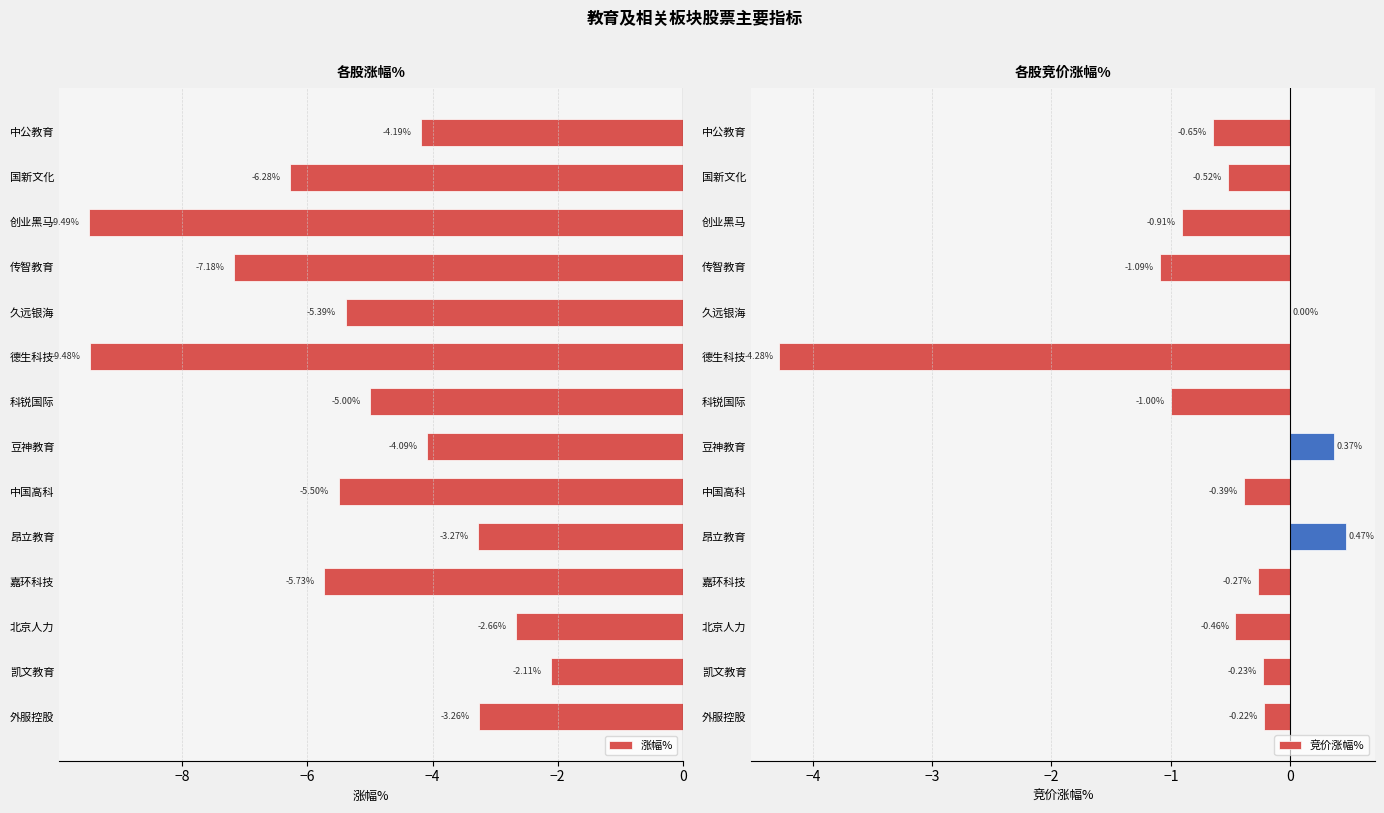

Where is 涨幅% nearest to the value -5?

科锐国际